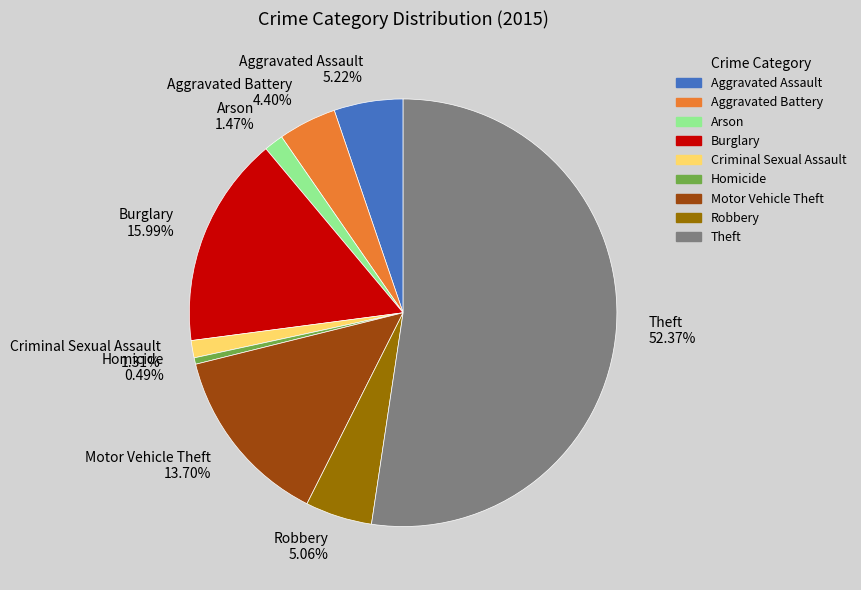

Which category has the smallest portion of the pie?

Homicide